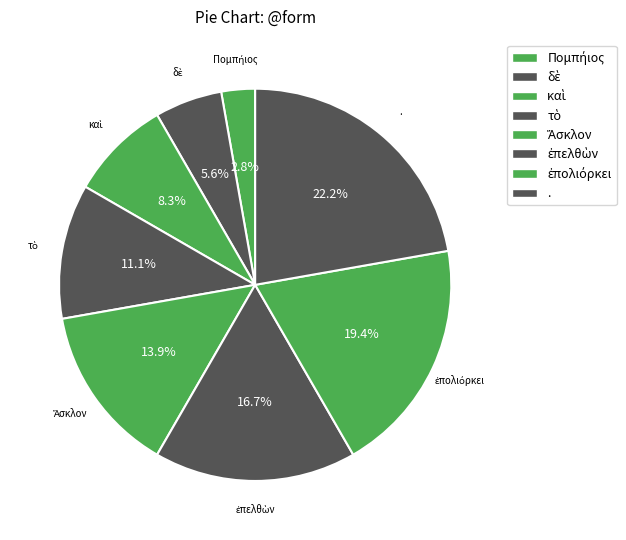

Which category has the smallest portion of the pie?

Πομπήιος